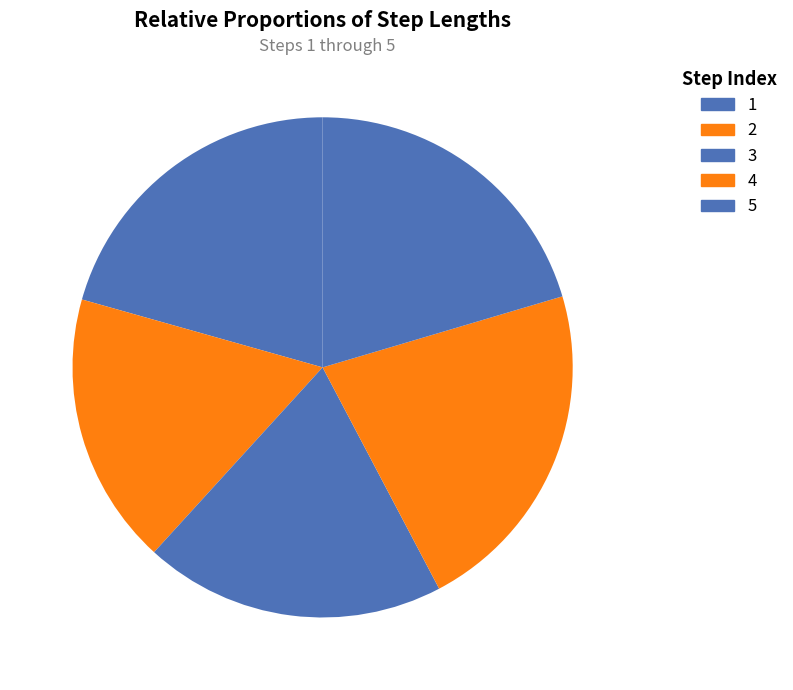

How many slices are in this pie chart?

5